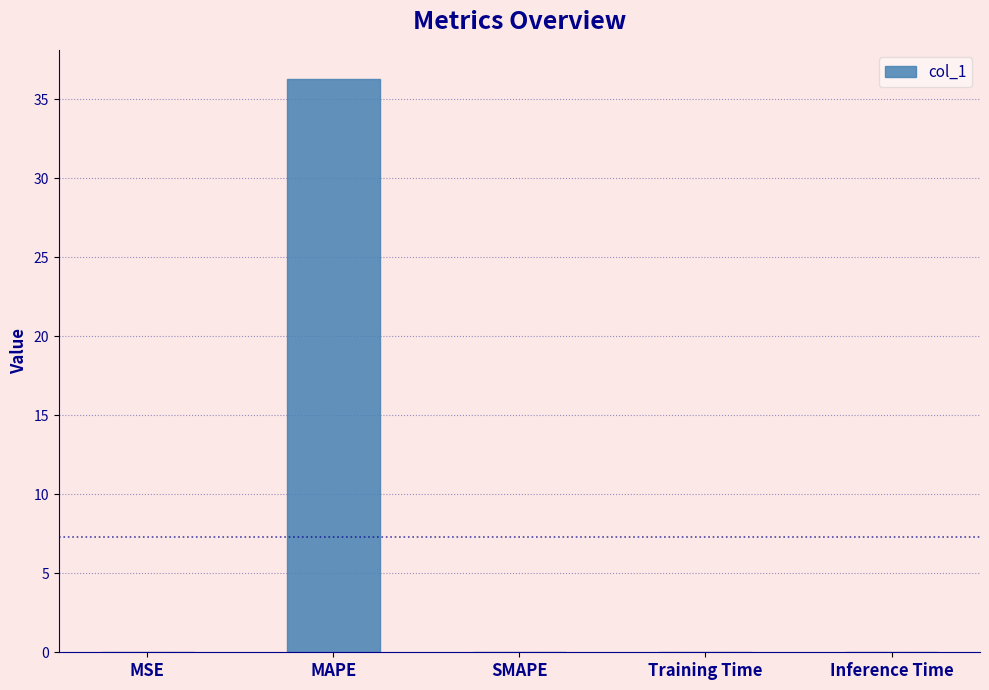

How many distinct data groups are displayed?

1